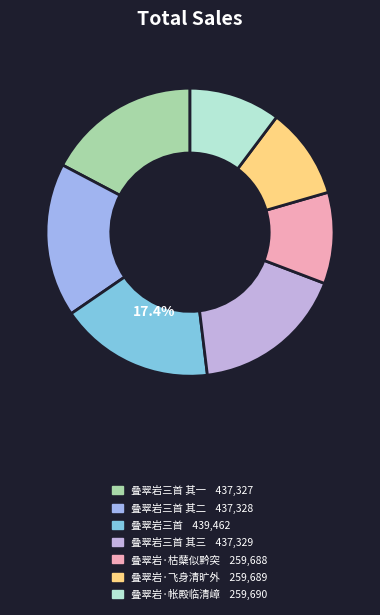

To the nearest percent, what is the difference between the largest and smallest slice percentages?

7%